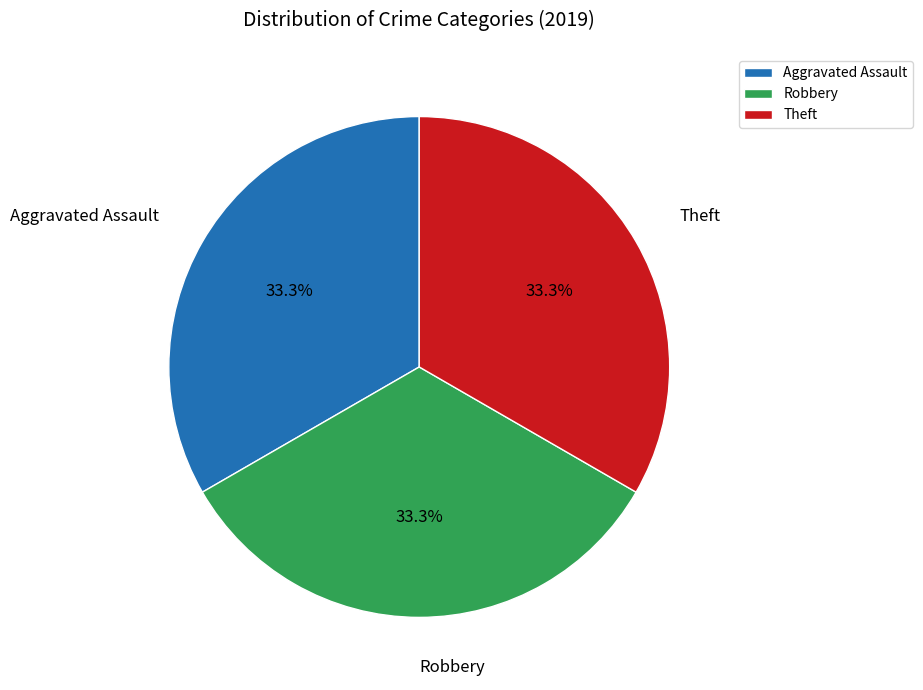

How much of the chart is everything except Theft?

66.7%